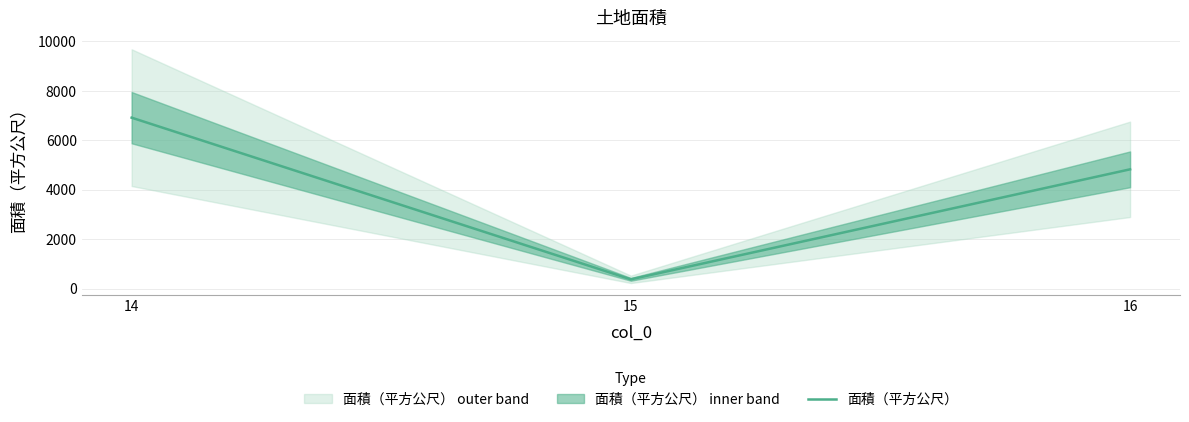

List the labels in order of value, largest first.

14, 16, 15